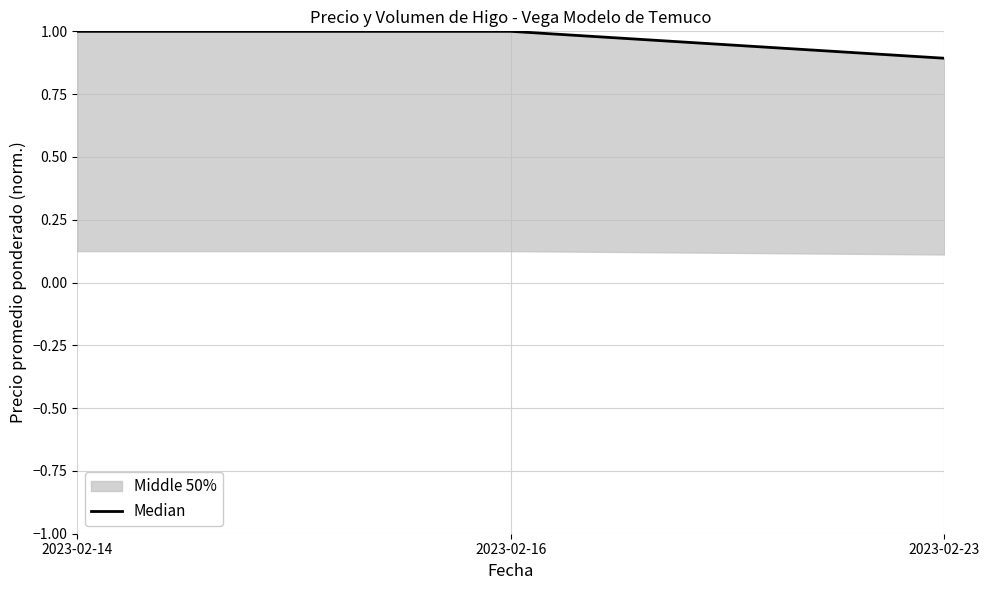

Is it true that the value at 2023-02-23 is 1.4?

False